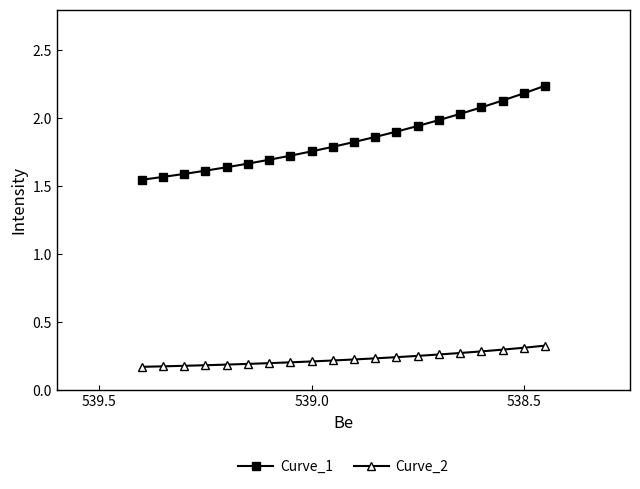

What is the maximum value shown in the chart?

2.2